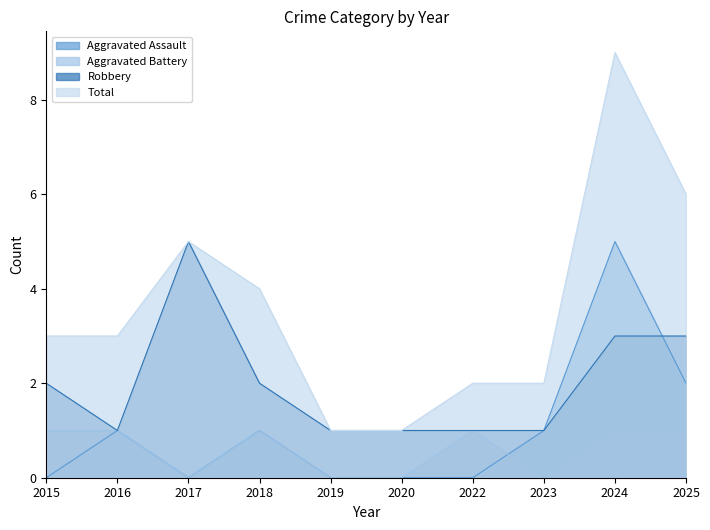

Which label corresponds to the smallest value in the chart?

2015